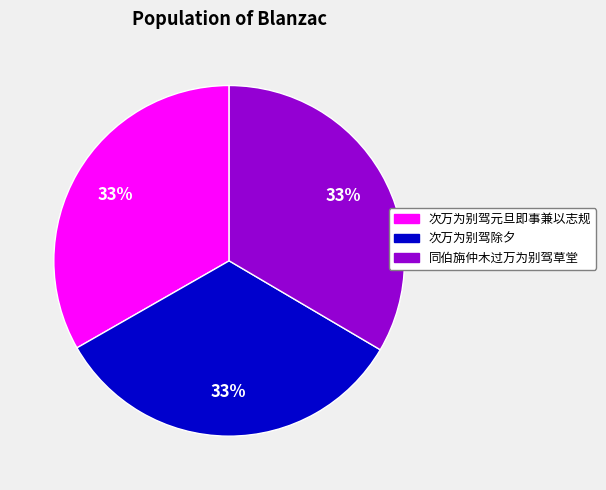

Is there a majority slice in this chart?

No